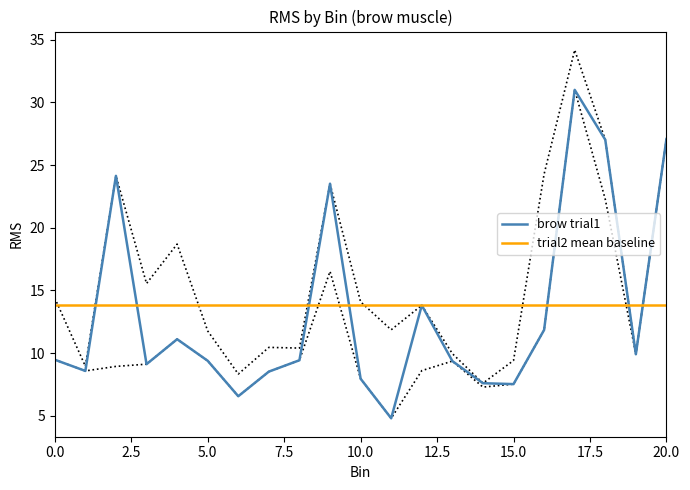

What is the highest value of the brow trial1 series?

31.0